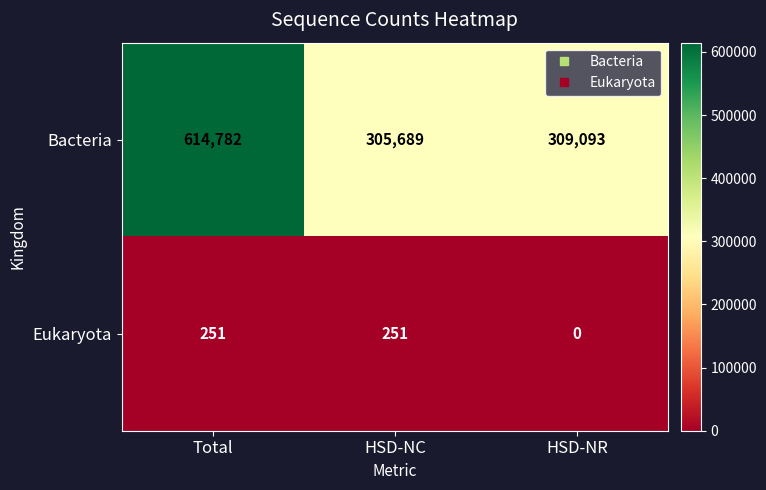

Where is Bacteria nearest to the value 460235?

HSD-NR